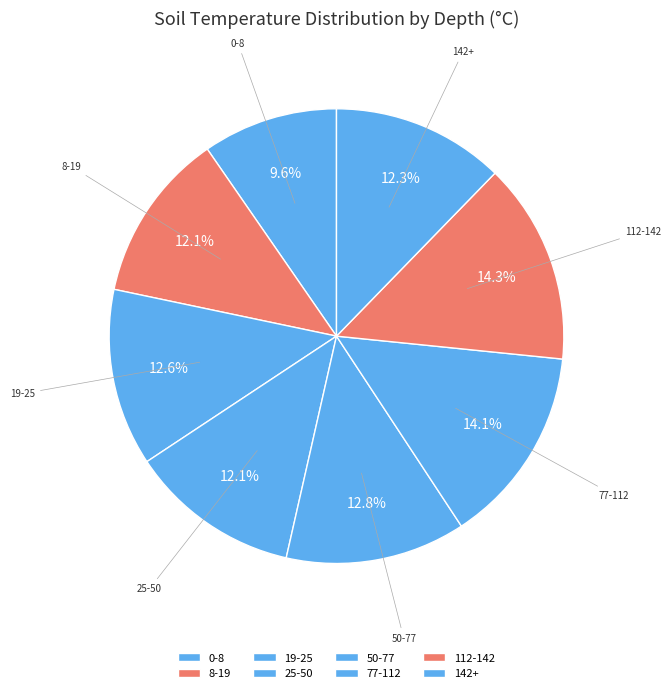

To the nearest percent, what is the difference between the 77-112 and 19-25 slice percentages?

2%